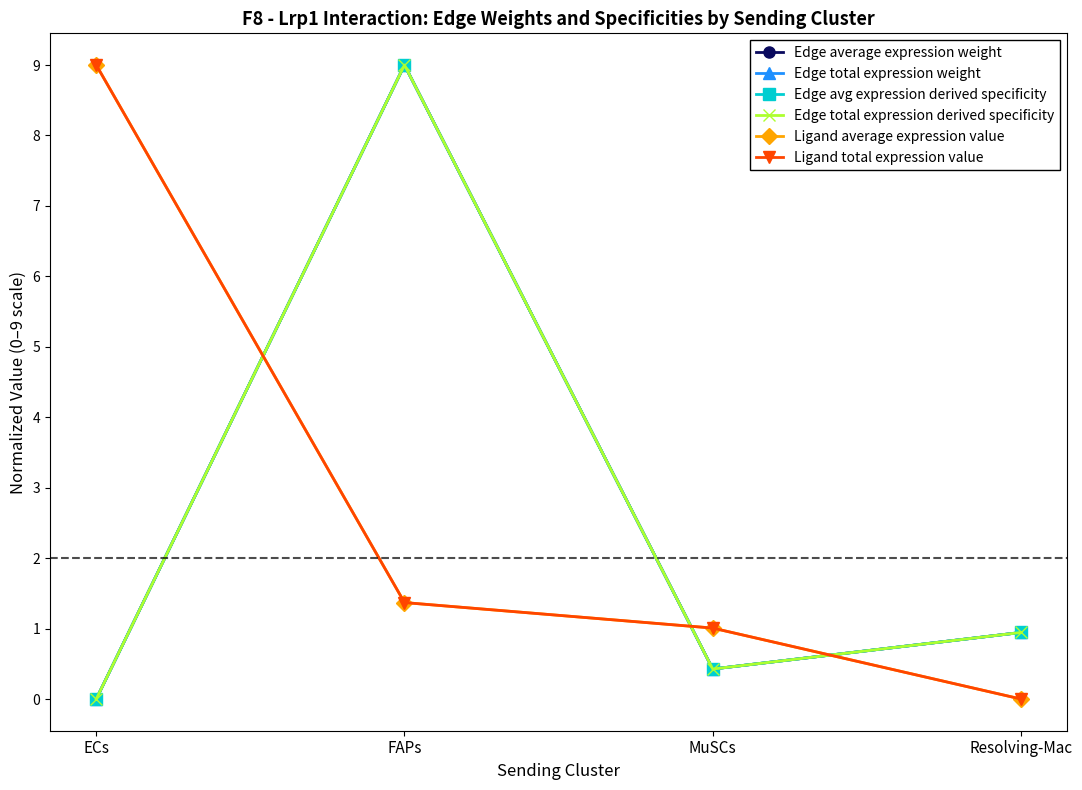

Where is the first local minimum for Edge total expression derived specificity?

MuSCs